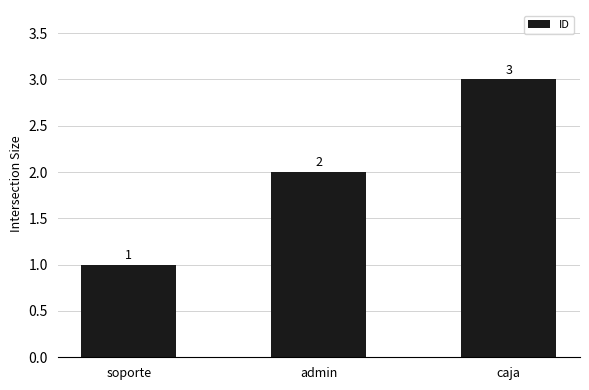

How many bars are there in total?

3